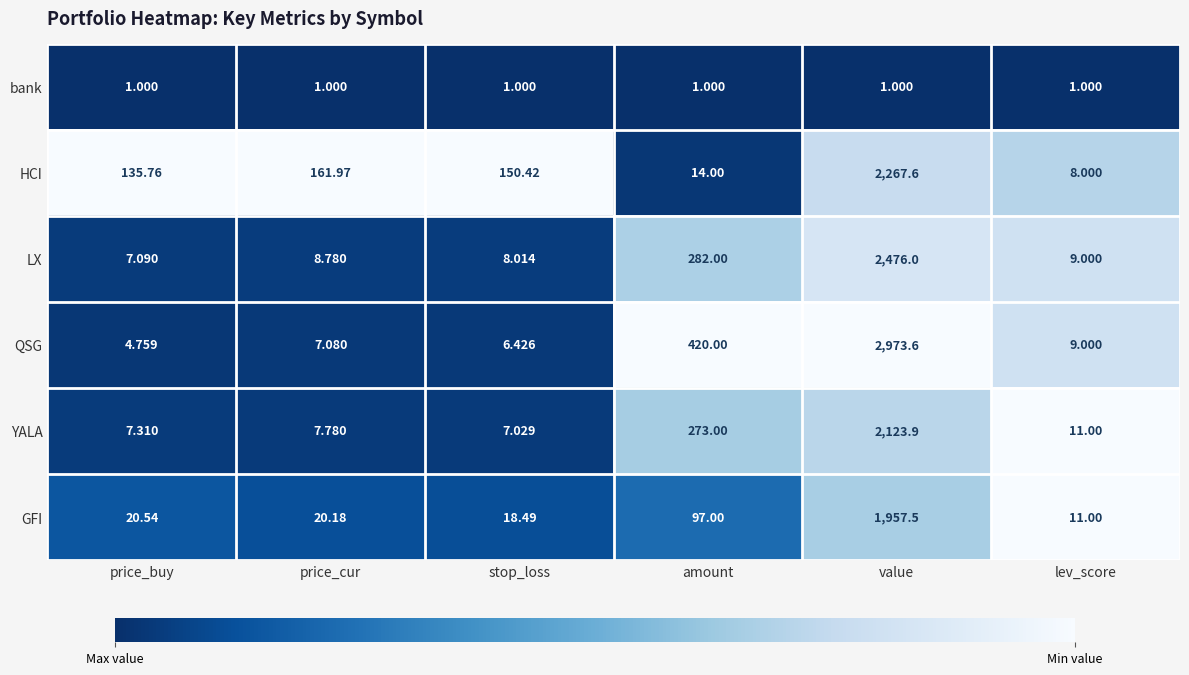

At which category does the chart reach its peak across all series?

value